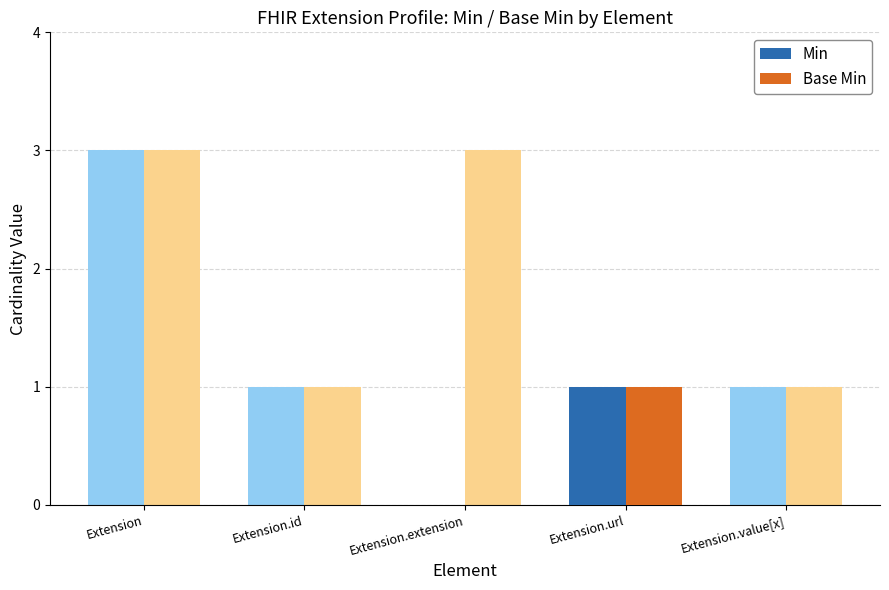

The value of Base Min at Extension.url is 1. True or false?

True